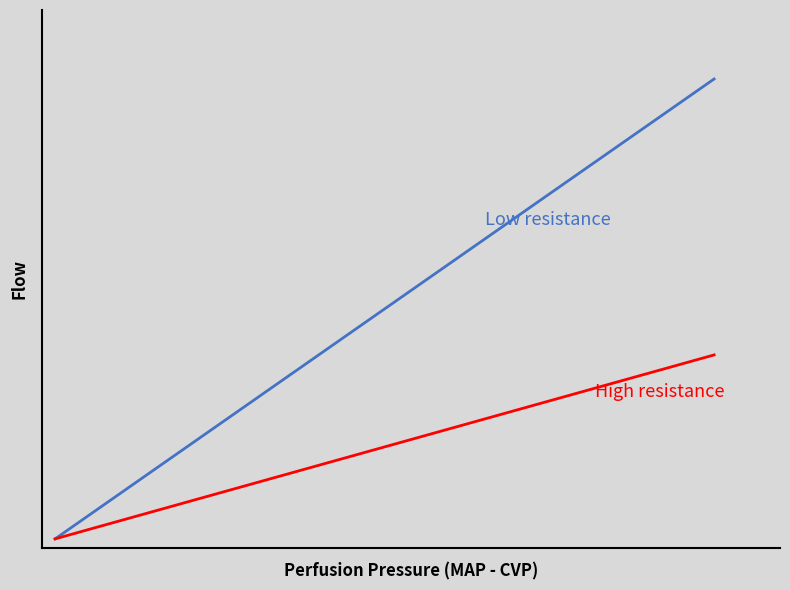

Reading left to right, extract all data points from this chart.

Low resistance: 0.0	1.0
High resistance: 0.0	0.4